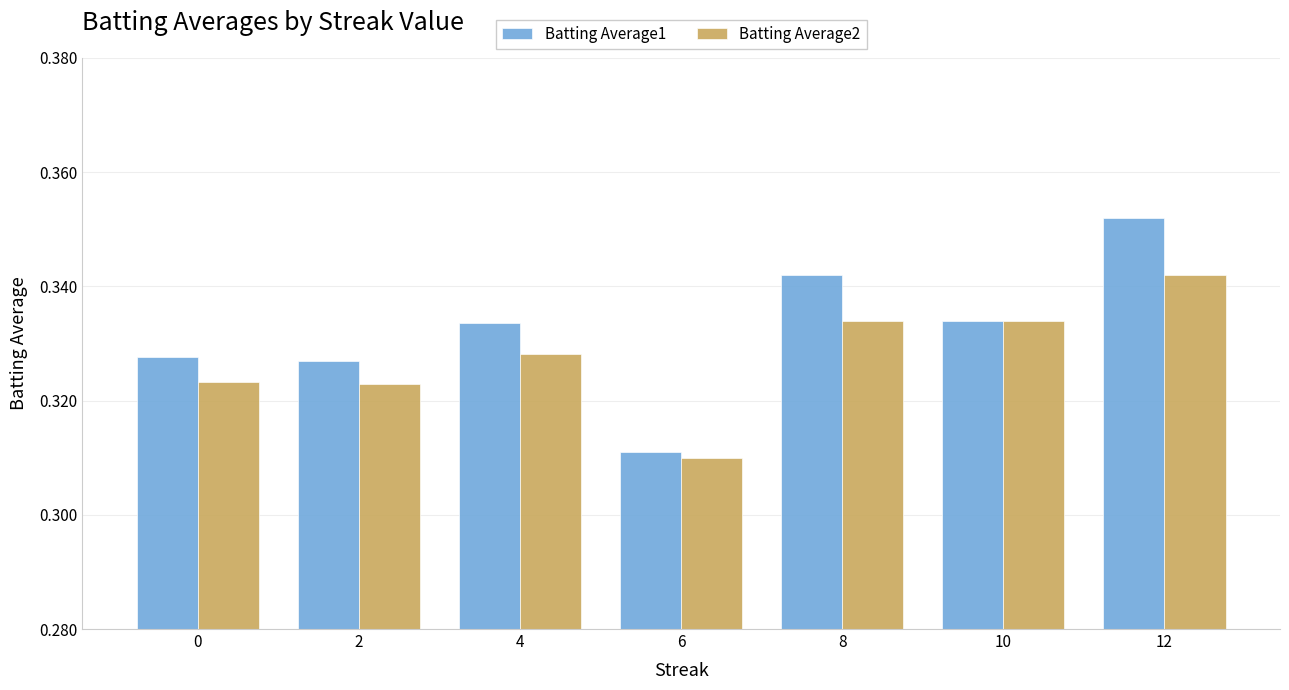

At which label does Batting Average1 reach its minimum?

6